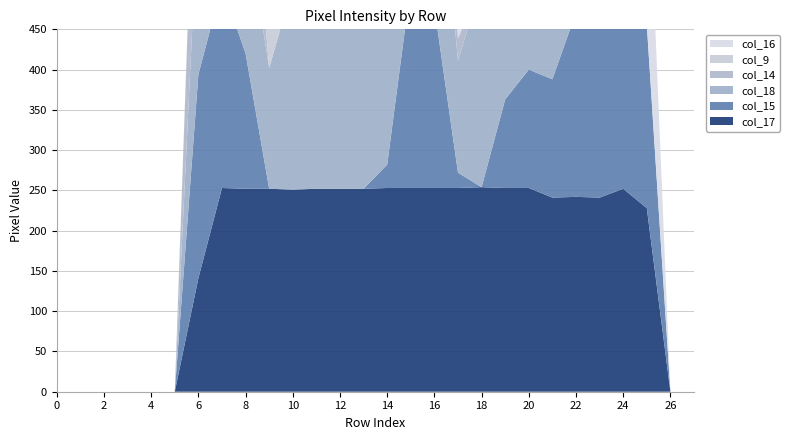

Reading left to right, what are all the values shown in this chart?

col_17: 0=0	1=0	2=0	3=0	4=0	5=0	6=141	7=253	8=252	9=252	10=251	11=252	12=252	13=252	14=253	15=253	16=253	17=253	18=254	19=253	20=253	21=241	22=242	23=241	24=252	25=228	26=0	27=0
col_15: 0=0	1=0	2=0	3=0	4=0	5=0	6=253	7=252	8=168	9=0	10=0	11=0	12=0	13=0	14=29	15=252	16=224	17=19	18=0	19=110	20=147	21=147	22=229	23=252	24=252	25=228	26=0	27=0
col_18: 0=0	1=0	2=0	3=0	4=0	5=0	6=216	7=252	8=168	9=150	10=253	11=252	12=252	13=252	14=253	15=252	16=252	17=139	18=253	19=240	20=221	21=109	22=47	23=47	24=19	25=0	26=0	27=0
col_14: 0=0	1=0	2=0	3=0	4=0	5=0	6=216	7=252	8=168	9=0	10=0	11=0	12=0	13=0	14=141	15=252	16=252	17=28	18=0	19=0	20=0	21=0	22=0	23=0	24=0	25=0	26=0	27=0
col_9: 0=0	1=0	2=0	3=0	4=0	5=0	6=7	7=100	8=252	9=76	10=106	11=106	12=88	13=0	14=0	15=38	16=0	17=0	18=0	19=0	20=0	21=0	22=0	23=0	24=0	25=0	26=0	27=0
col_16: 0=0	1=0	2=0	3=0	4=0	5=0	6=0	7=252	8=168	9=0	10=0	11=26	12=25	13=0	14=191	15=252	16=168	17=101	18=179	19=252	20=252	21=252	22=253	23=252	24=252	25=252	26=0	27=0